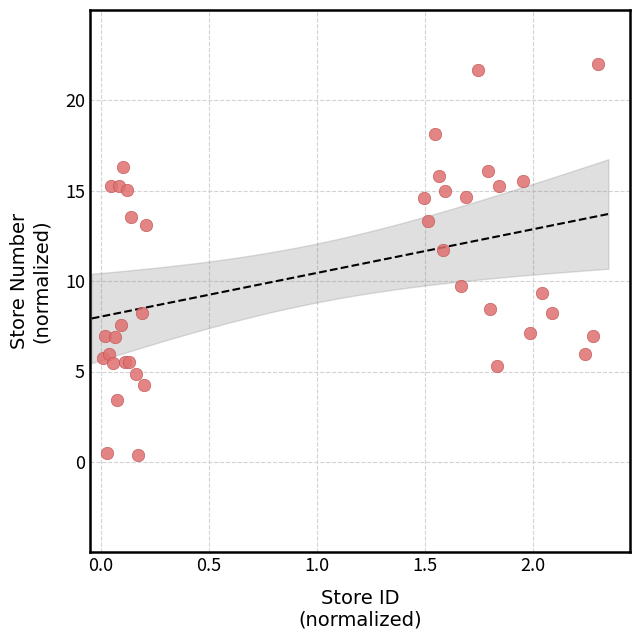

What Y value in the scatter plot is closest to 11?

11.7